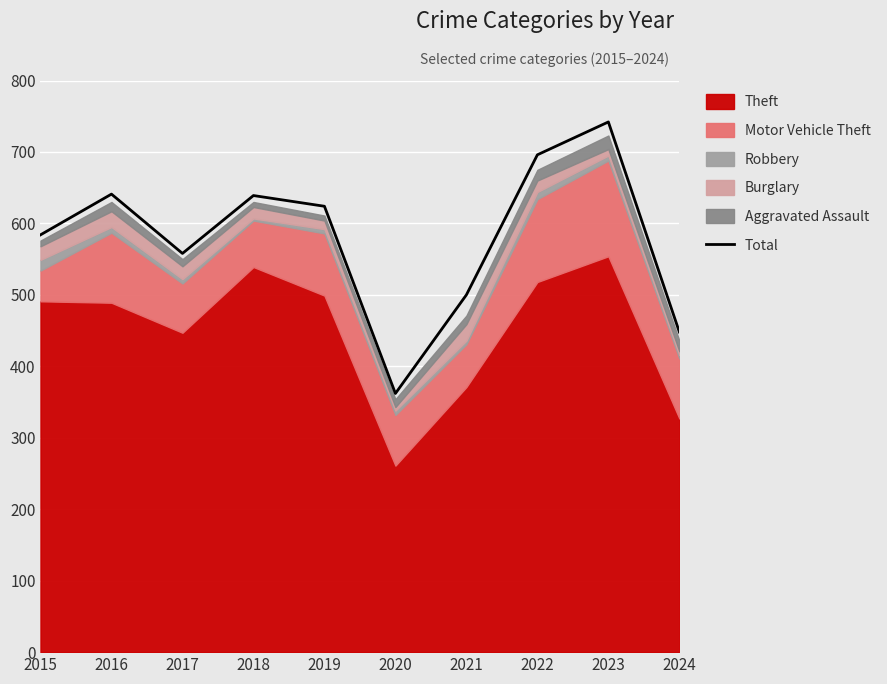

Is it true that the value at 2022 is 343?

False